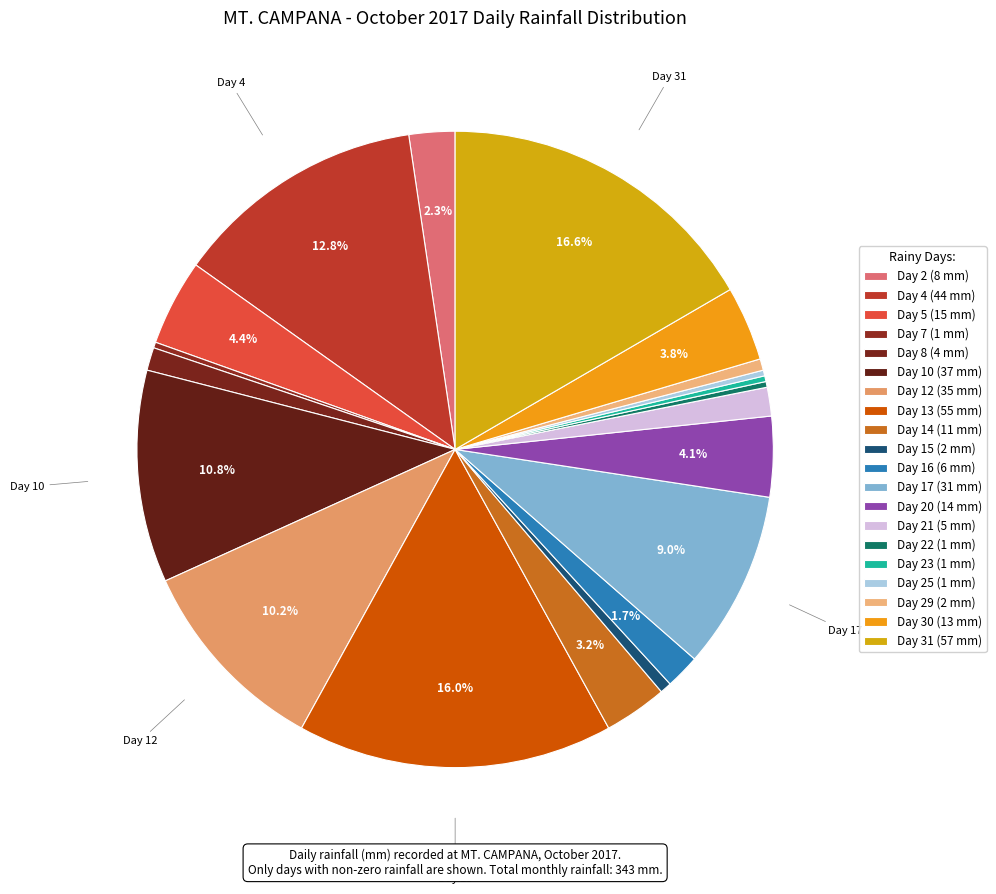

Rank the categories by value from lowest to highest.

Day 7, Day 22, Day 23, Day 25, Day 15, Day 29, Day 8, Day 21, Day 16, Day 2, Day 14, Day 30, Day 20, Day 5, Day 17, Day 12, Day 10, Day 4, Day 13, Day 31